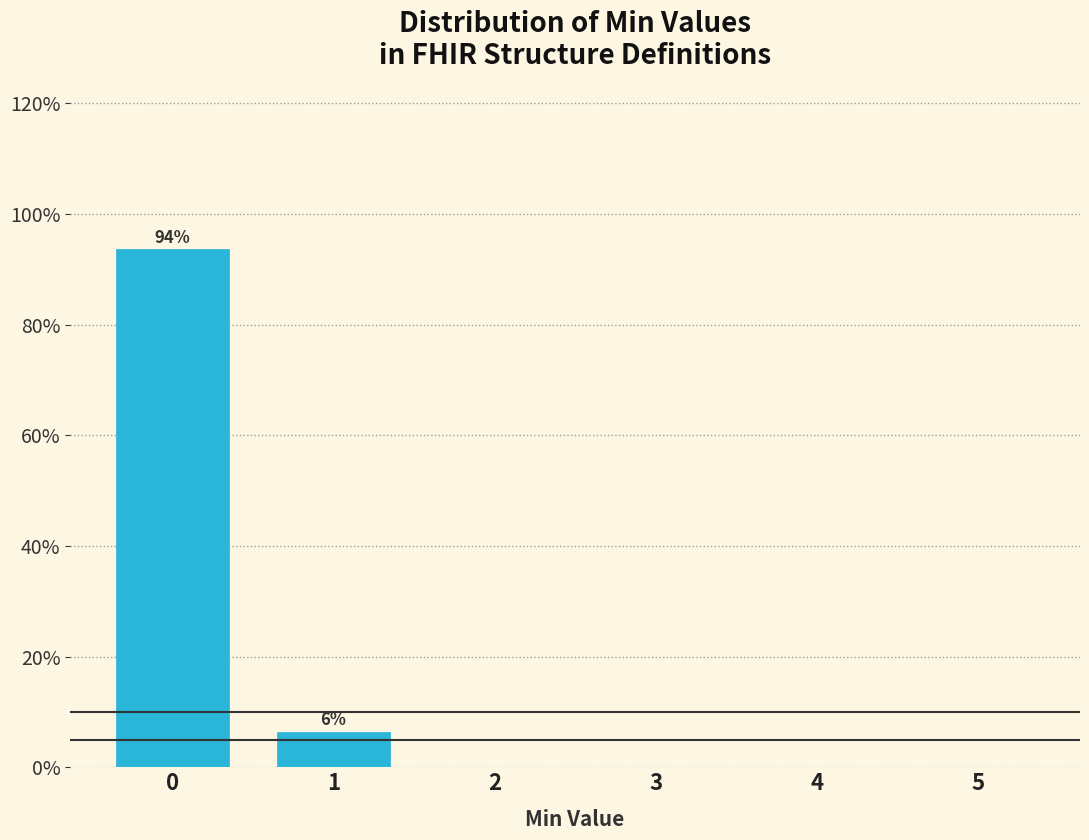

Reading left to right, extract all data points from this chart.

0=93.6	1=6.4	2=0.0	3=0.0	4=0.0	5=0.0